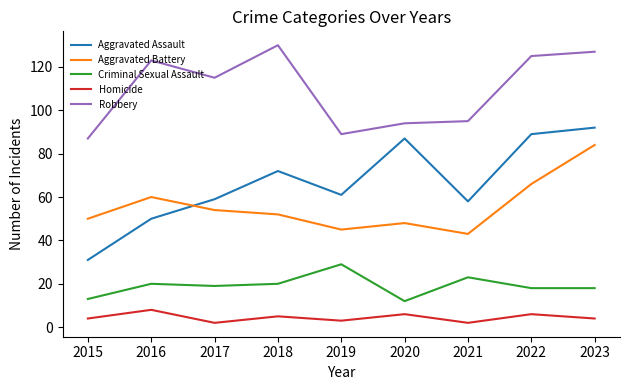

Is it true that Aggravated Battery equals 60 at 2016?

True